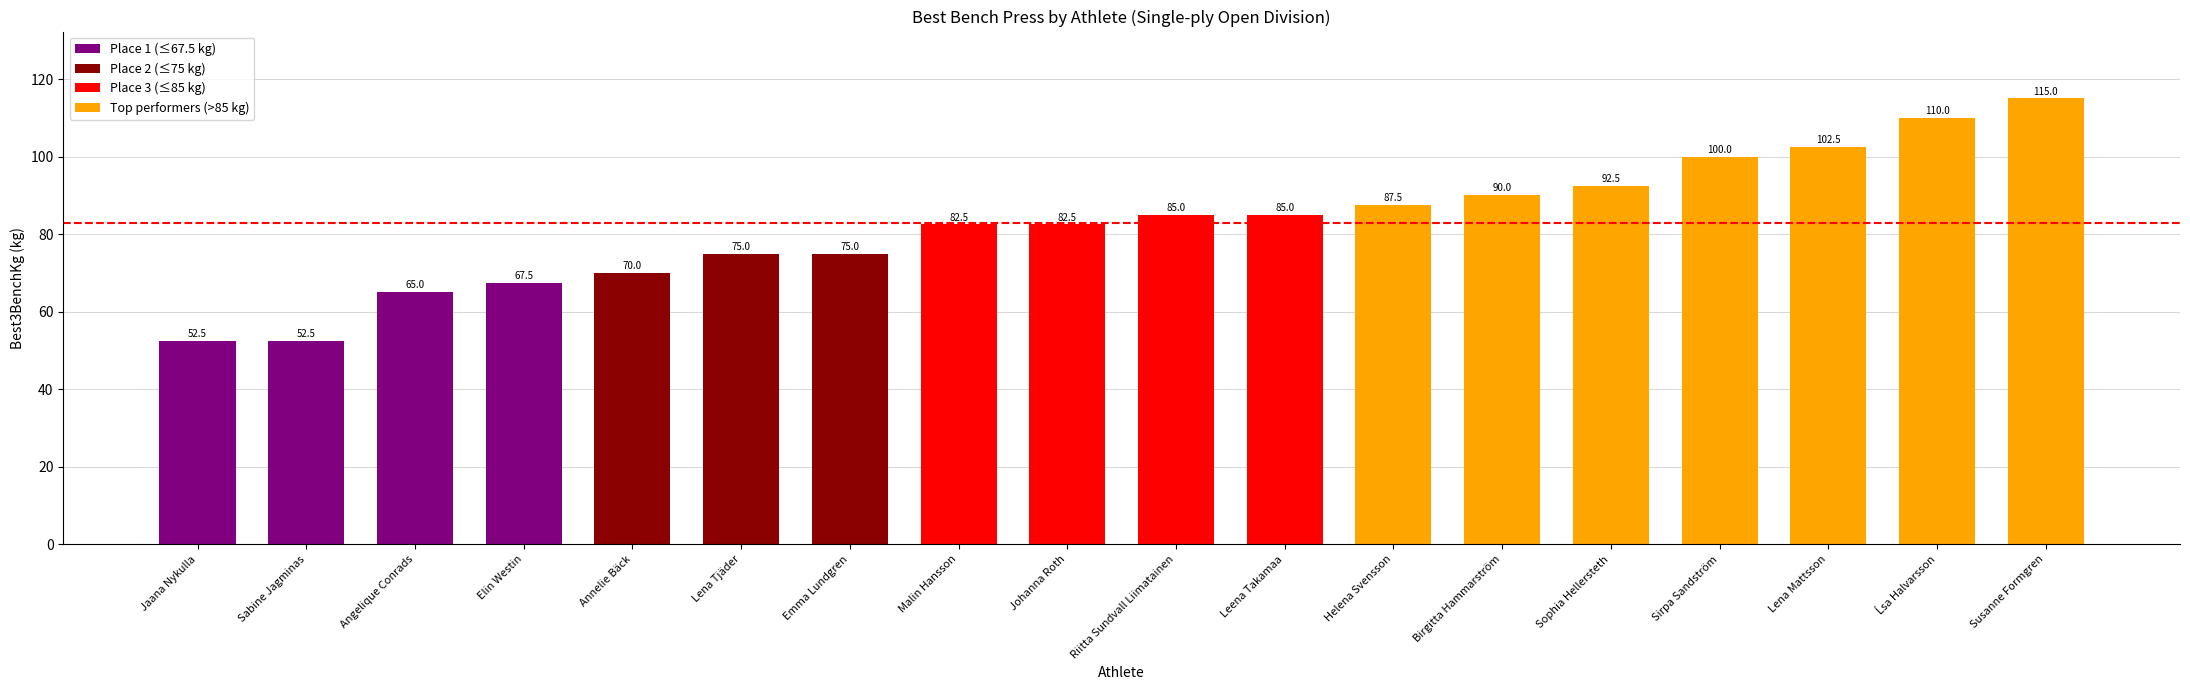

Approximately how many times larger is the value at Elin Westin compared to Angelique Conrads?

1.0